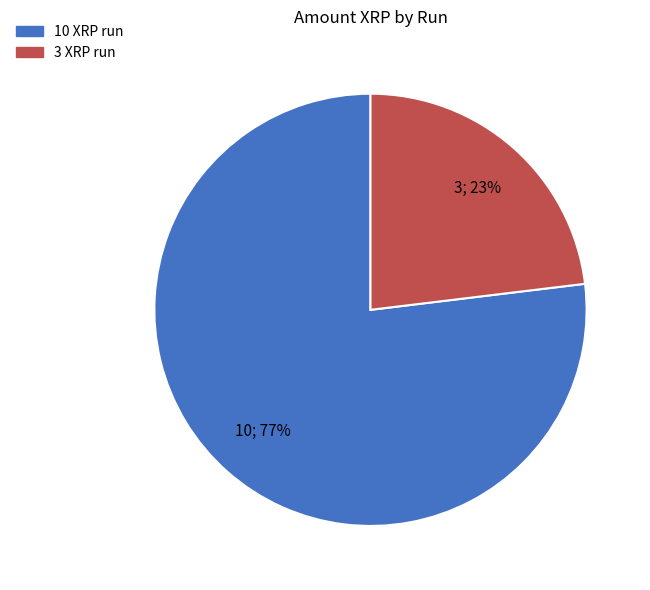

Approximately how many times larger is the value at 10 XRP run compared to 3 XRP run?

3.3